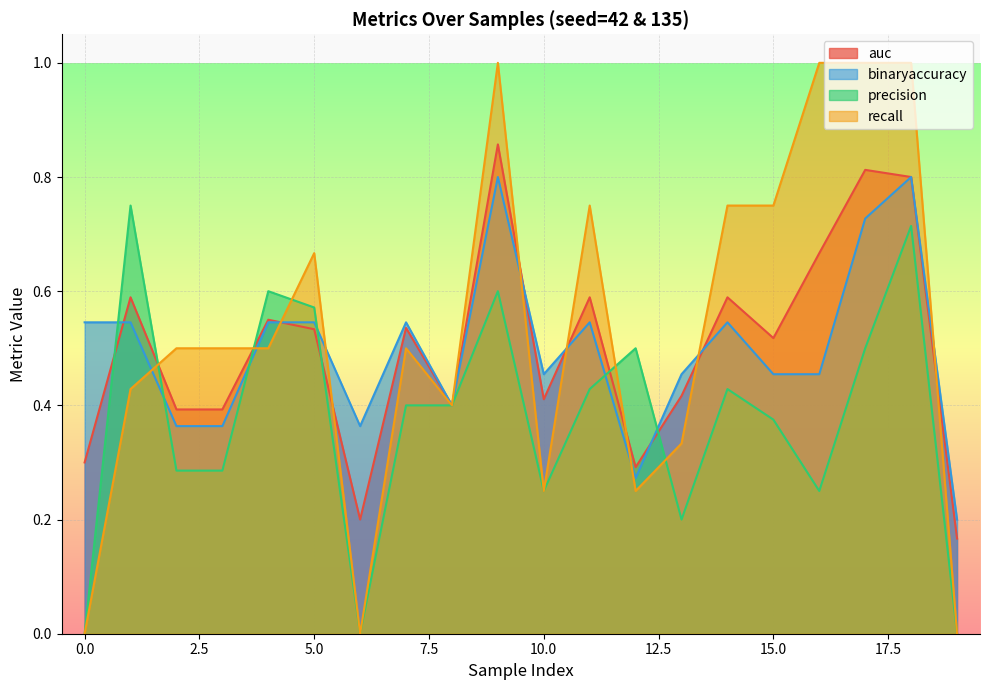

Where is the first local minimum for precision?

6